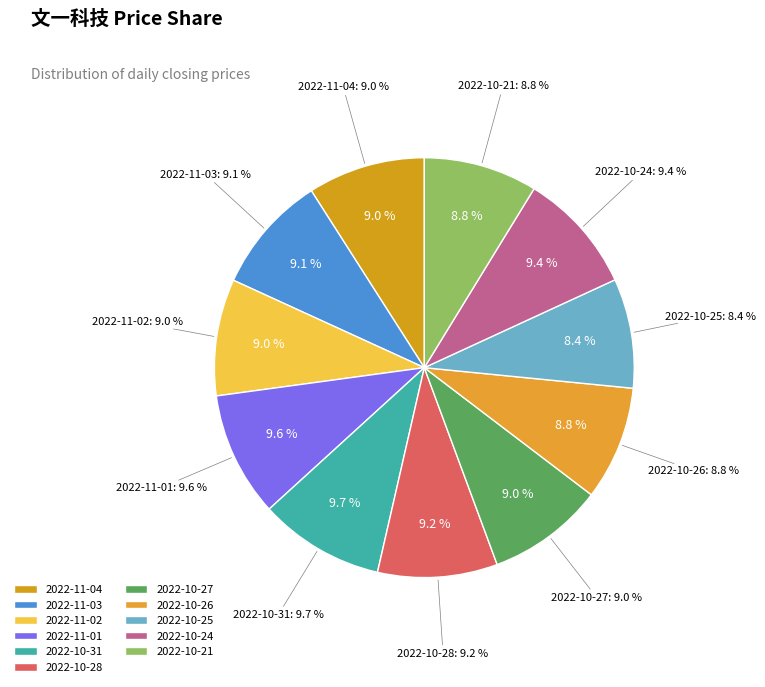

True or false: 2022-10-21 accounts for 17% of the total.

False